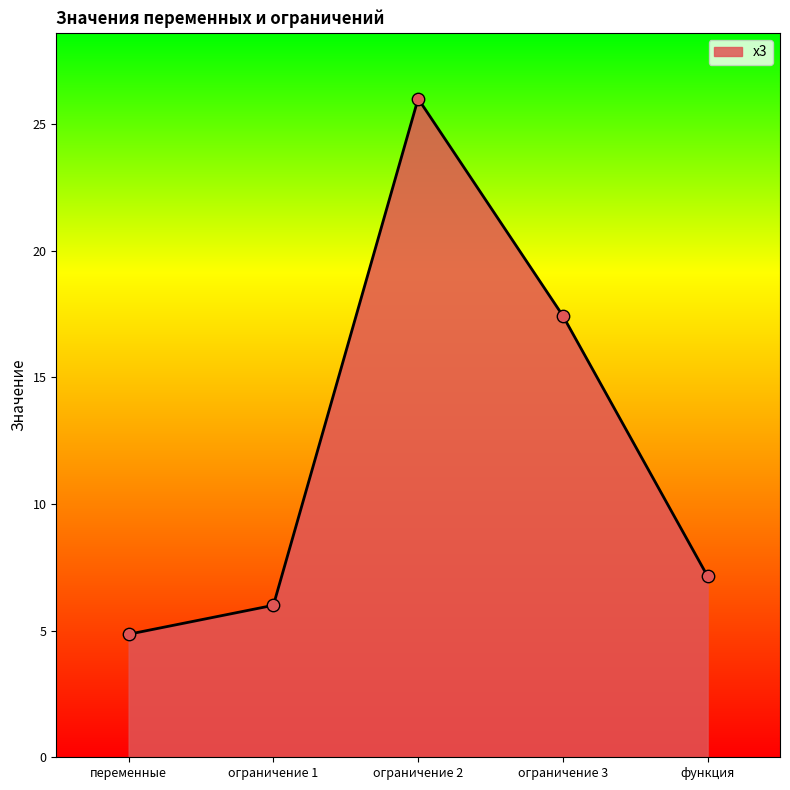

Which has a higher value, переменные or функция?

функция